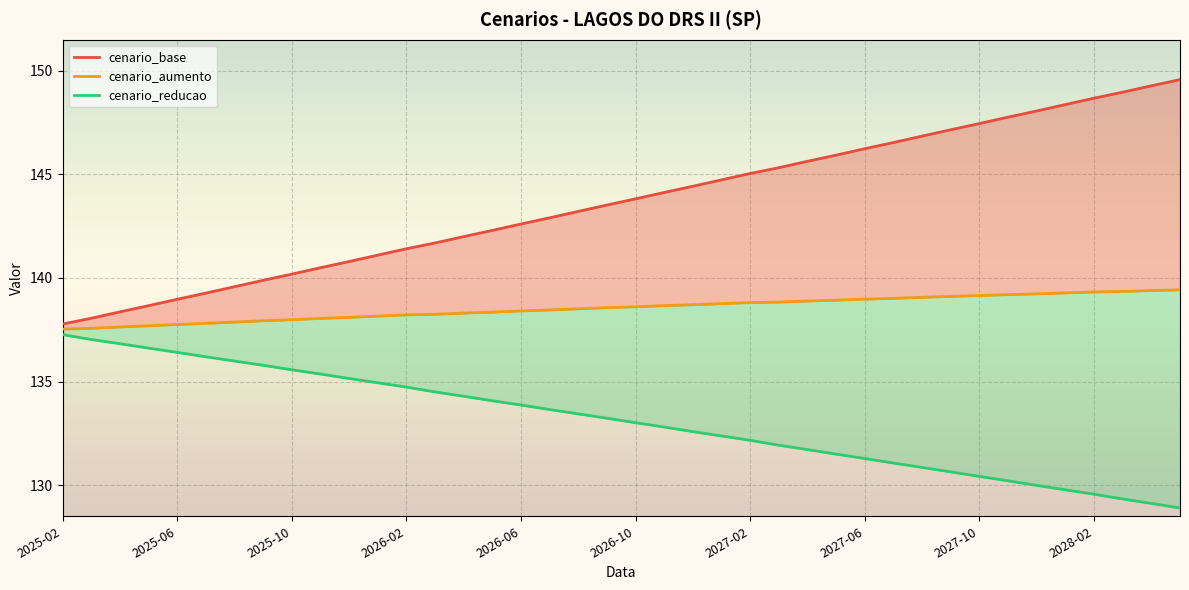

What is the sum of the cenario_aumento values at 2025-06 and 2027-02?

276.6